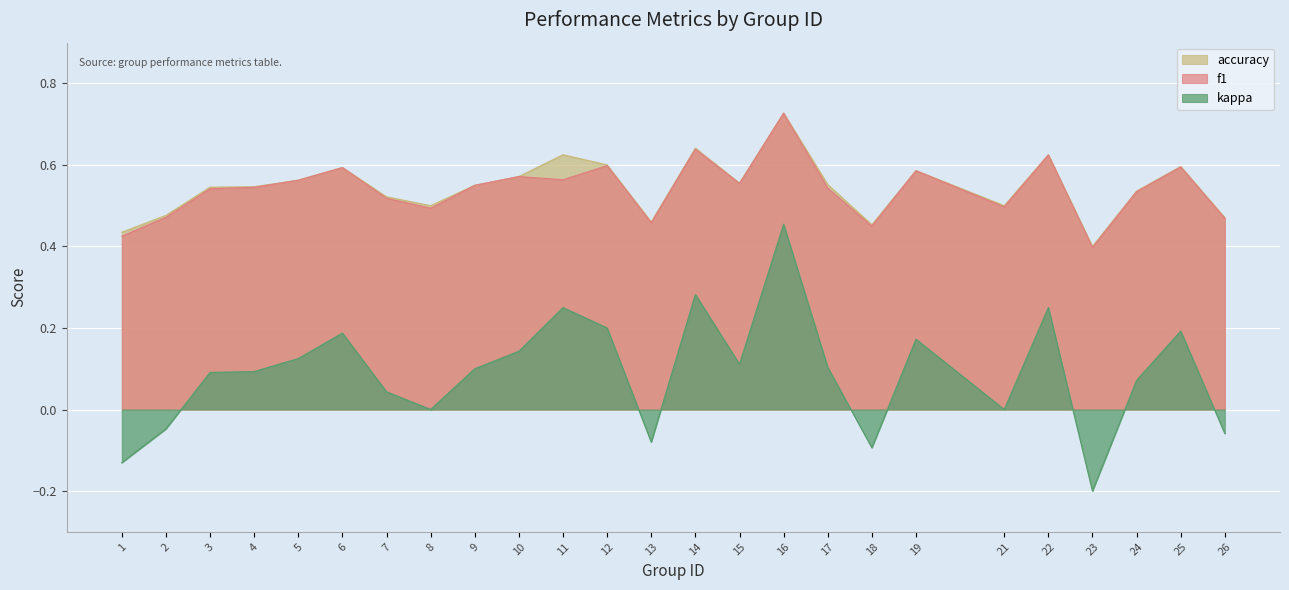

What is the highest value of the kappa series?

0.5